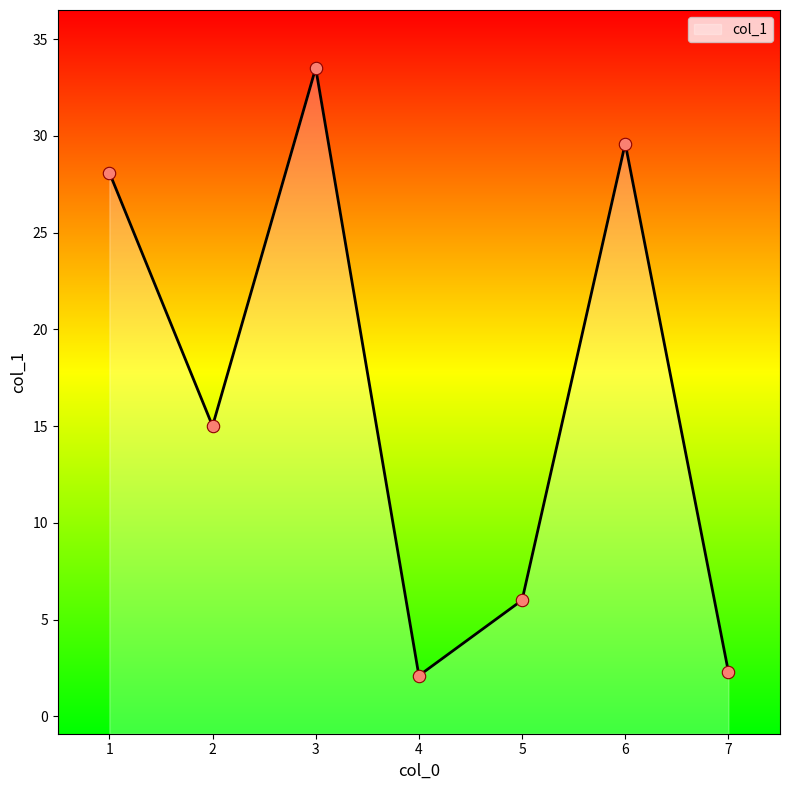

Approximately how many times larger is the value at 1 compared to 6?

0.9